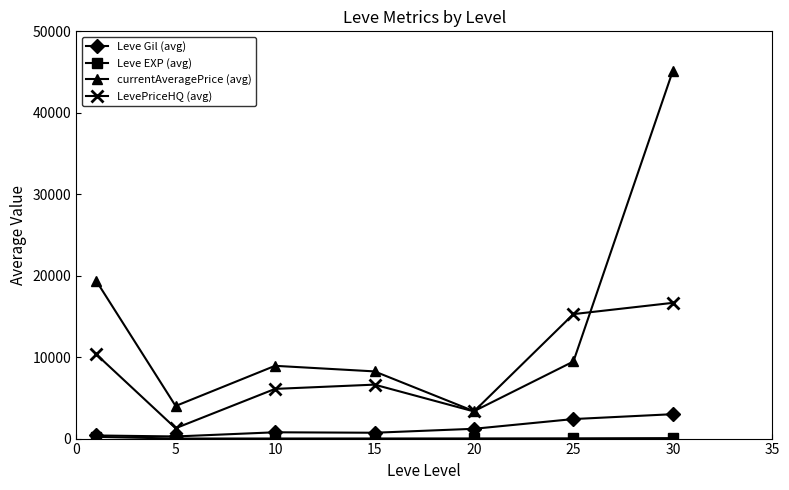

Which series has the largest total across all categories?

currentAveragePrice (avg)